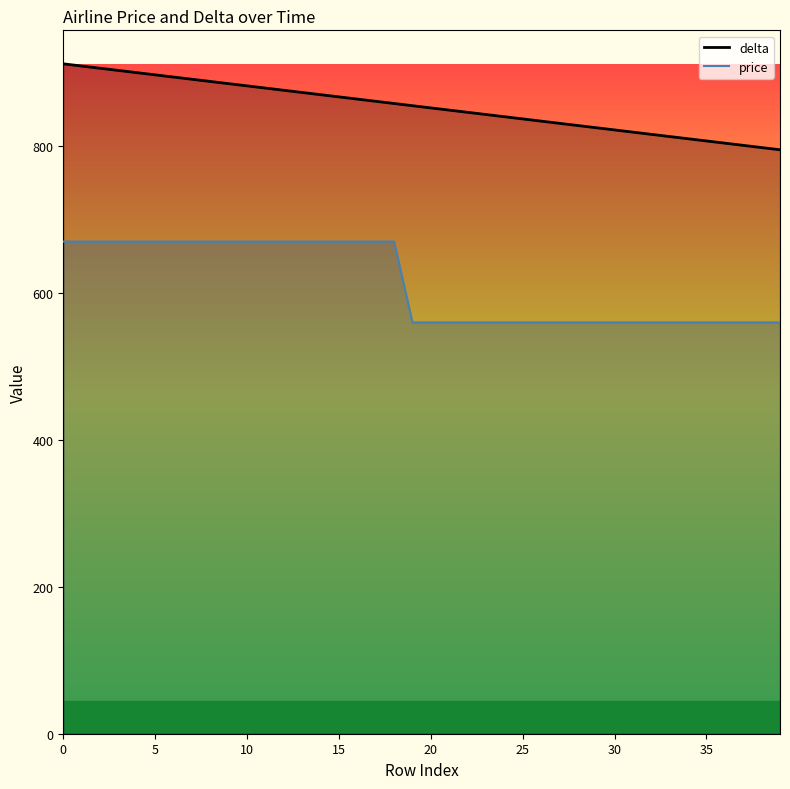

List the series in order of their peak value, highest first.

delta, price